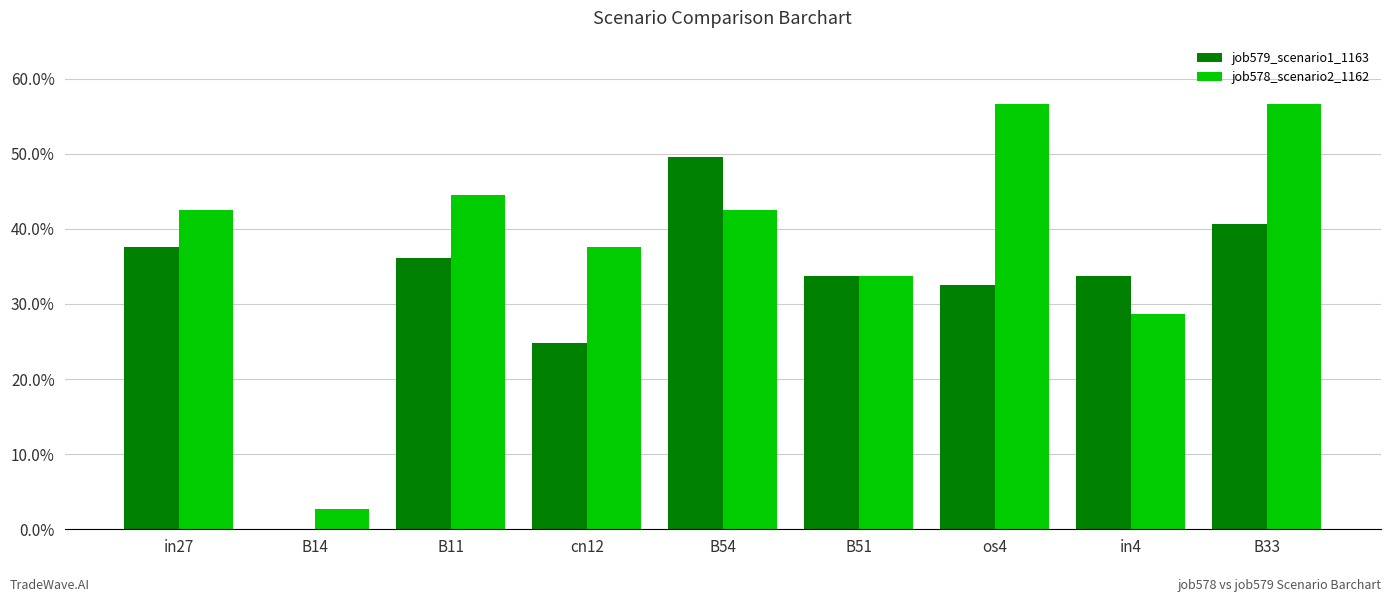

Reading left to right, list all the values displayed in this chart.

job579_scenario1_1163: in27=0.4	B14=0.0	B11=0.4	cn12=0.2	B54=0.5	B51=0.3	os4=0.3	in4=0.3	B33=0.4
job578_scenario2_1162: in27=0.4	B14=0.0	B11=0.4	cn12=0.4	B54=0.4	B51=0.3	os4=0.6	in4=0.3	B33=0.6